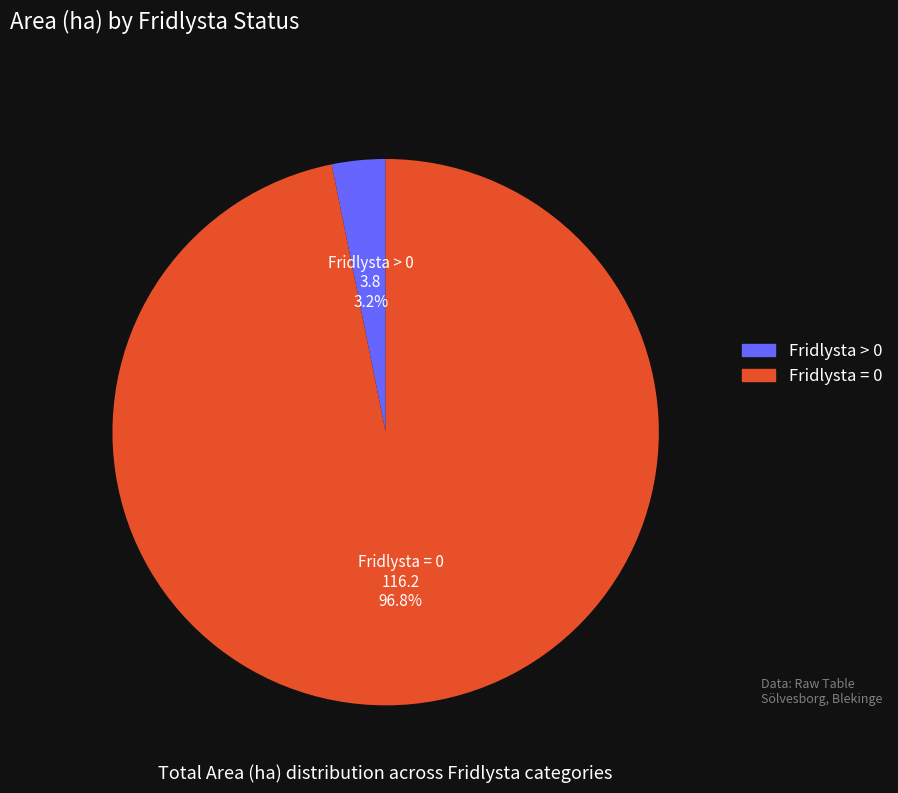

Is there a majority slice in this chart?

Yes